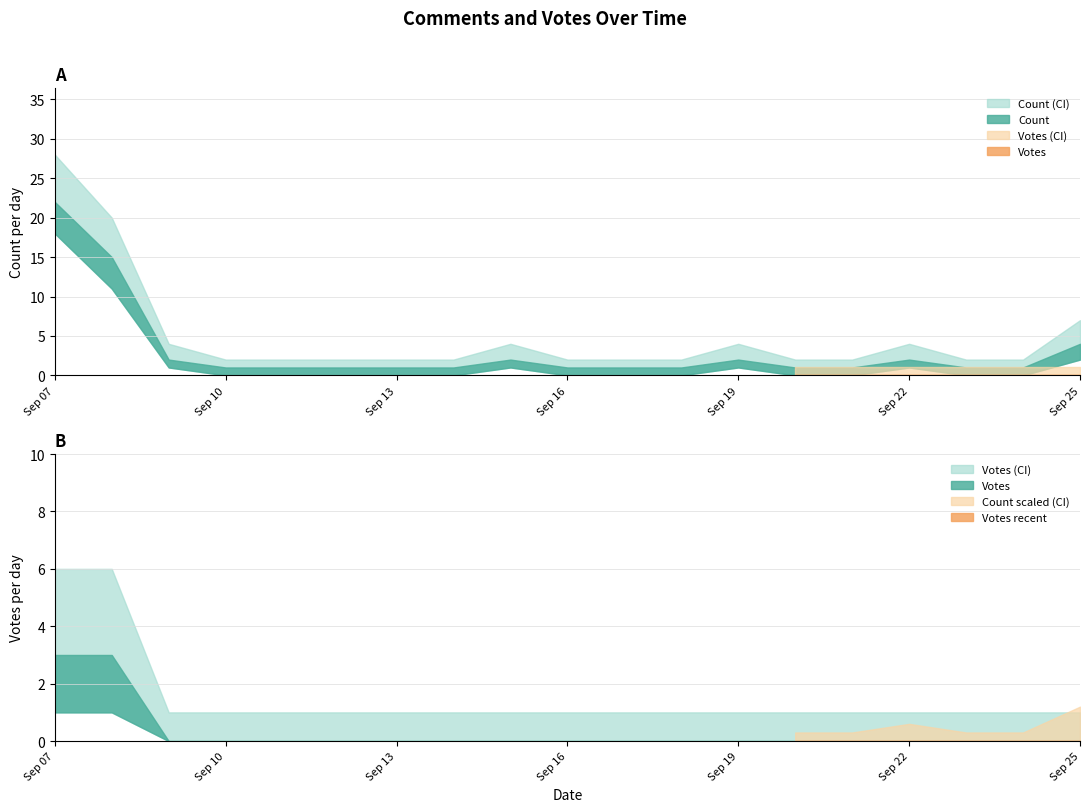

At how many categories does at least one series exceed 15?

1